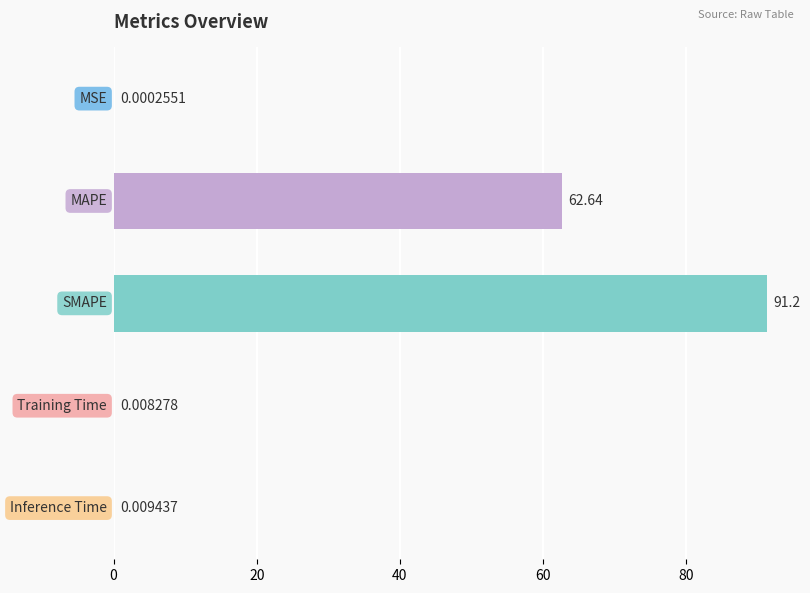

How many distinct data groups are displayed?

1